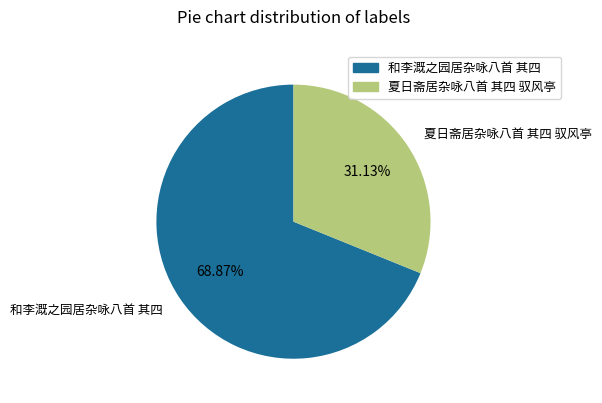

How many slices are in this pie chart?

2